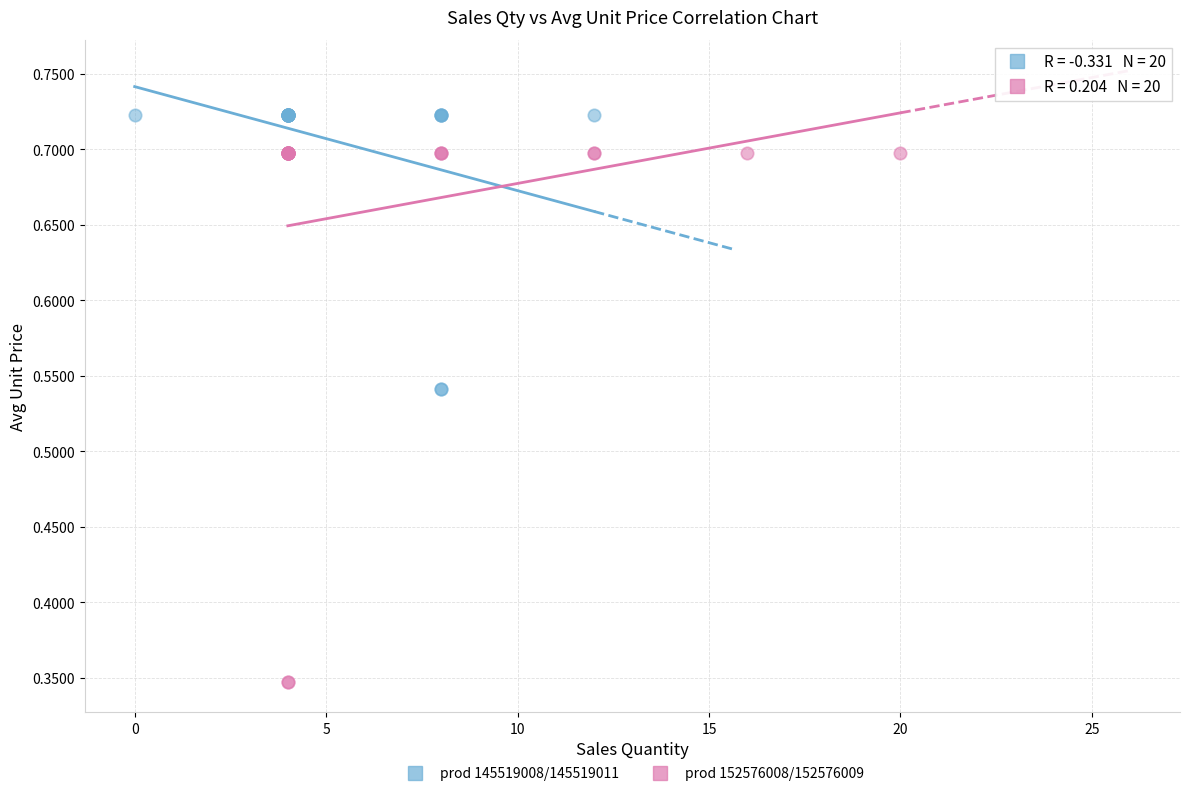

Which series reaches the maximum Y coordinate?

prod 145519008/145519011